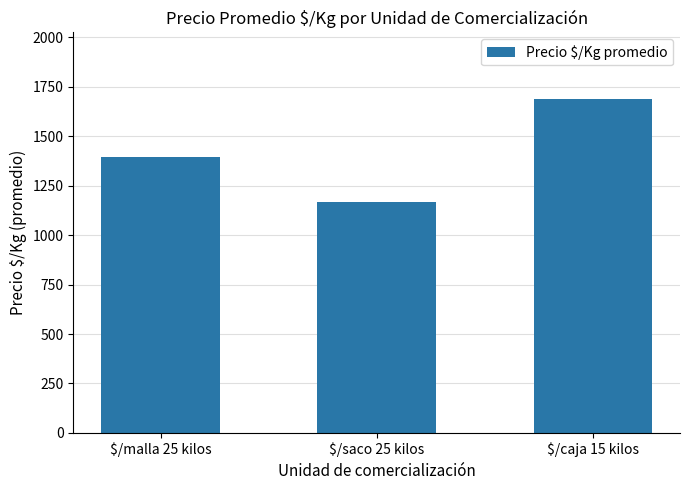

Where is the data nearest to the value 1427?

$/malla 25 kilos